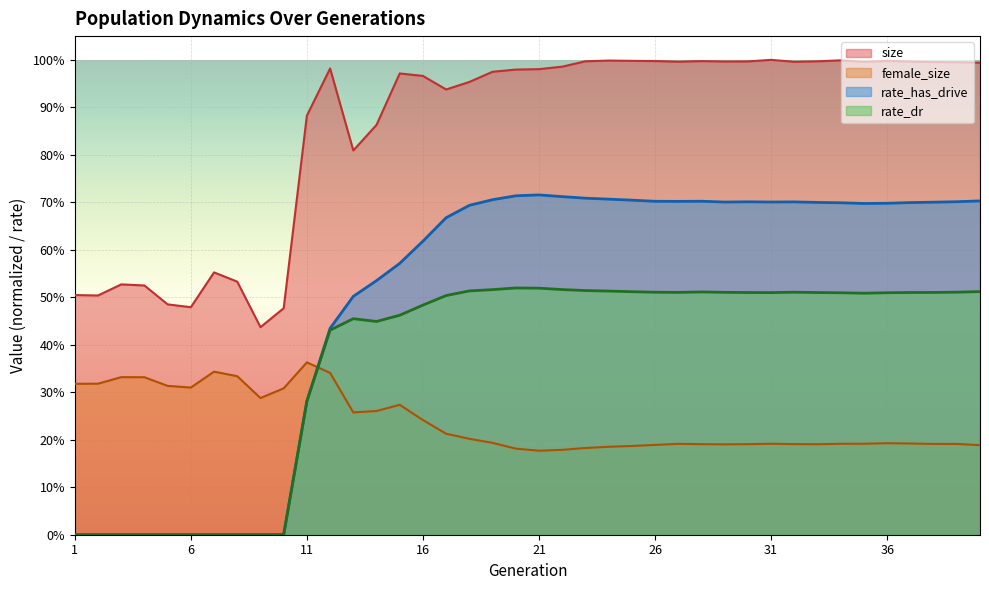

True or false: rate_has_drive has a value of 0.6 at 15.

True